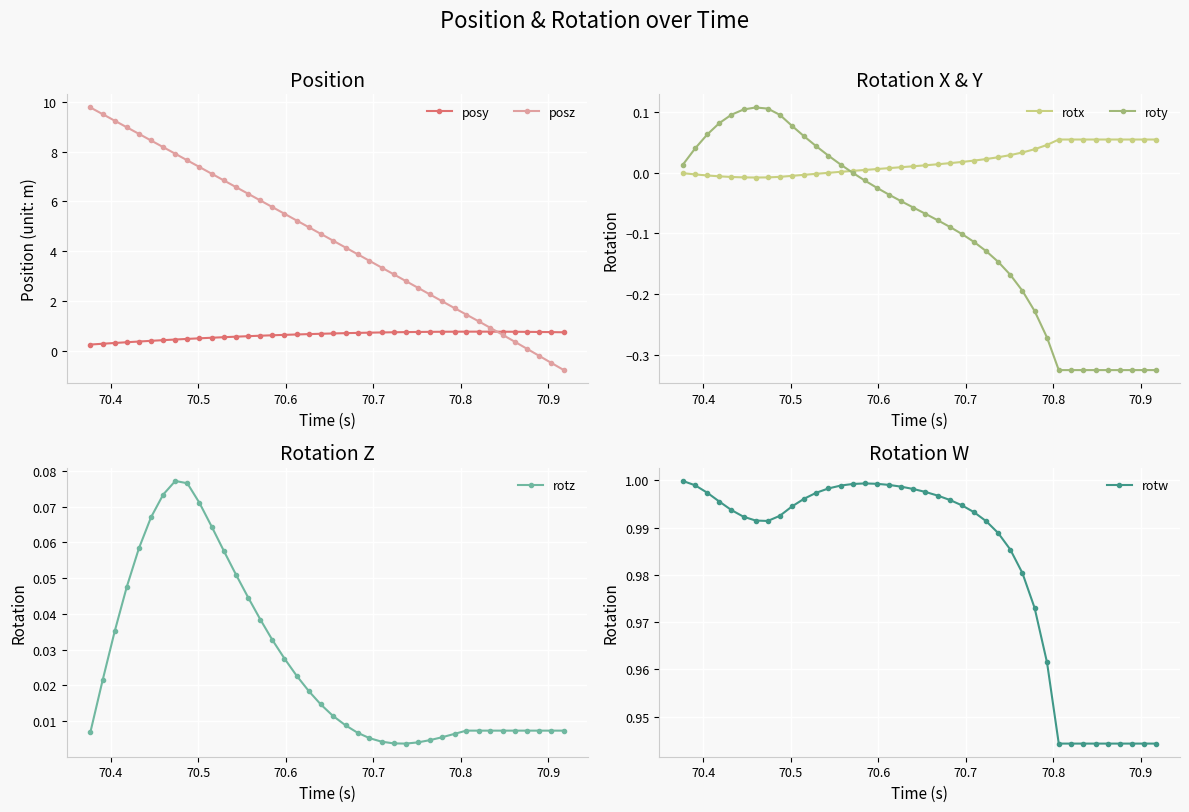

What is the value of the posy point at the 30th from the left?

0.8